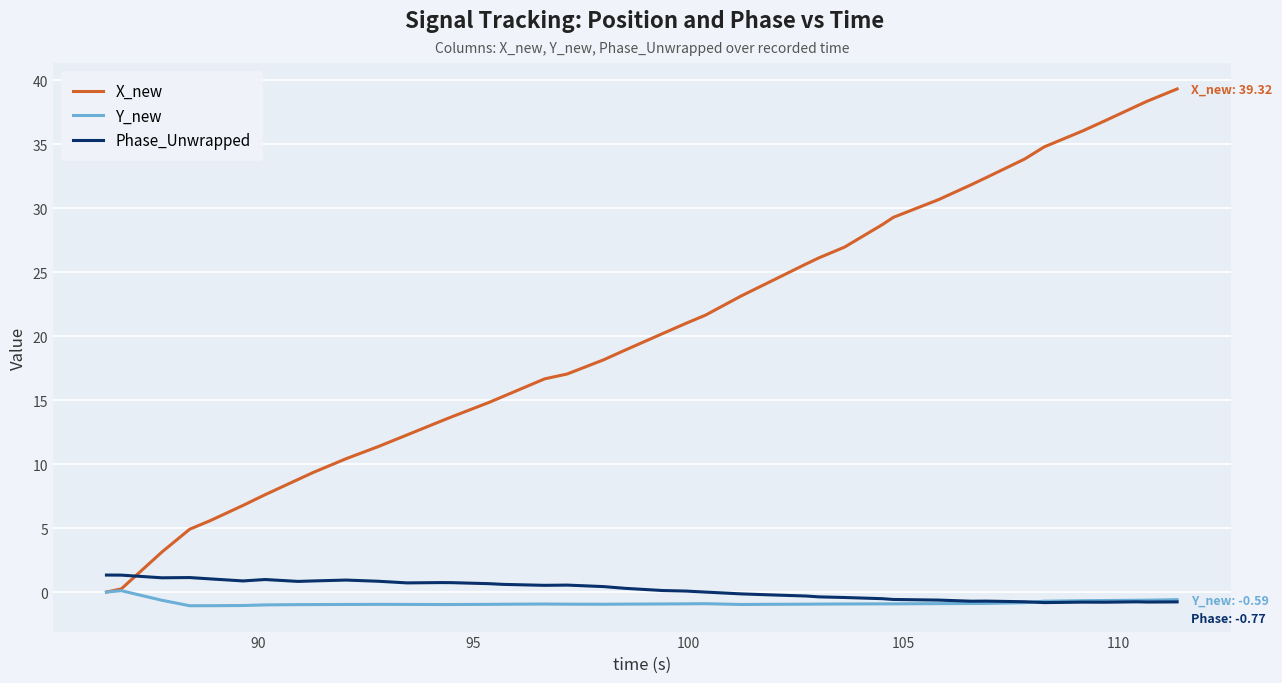

Which series has the largest total across all categories?

X_new